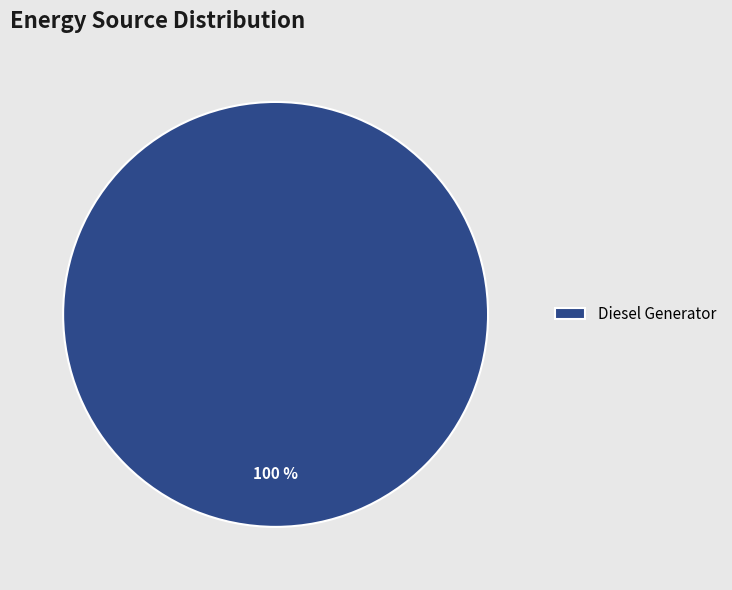

Rank the categories by value from lowest to highest.

Diesel Generator